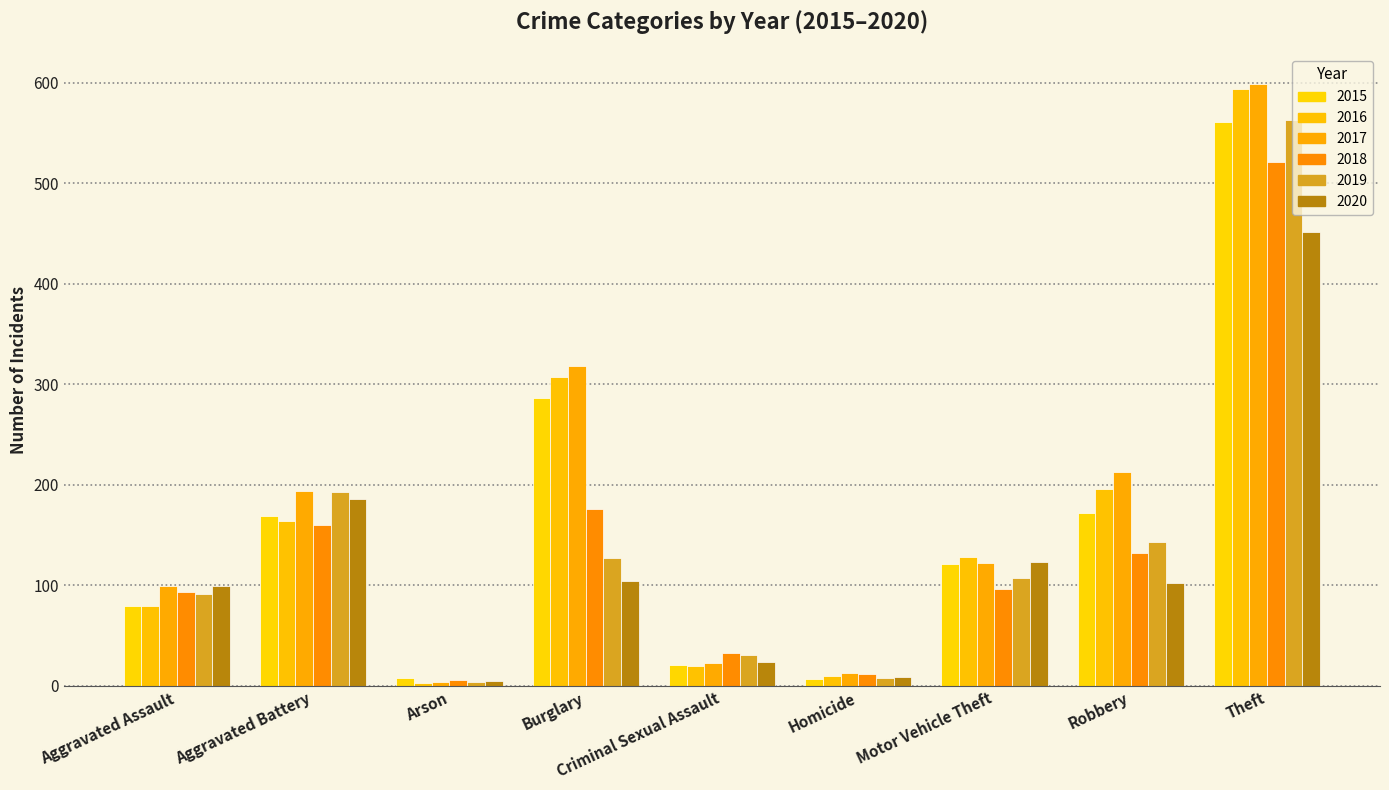

What is the total value across all series at Robbery?

958